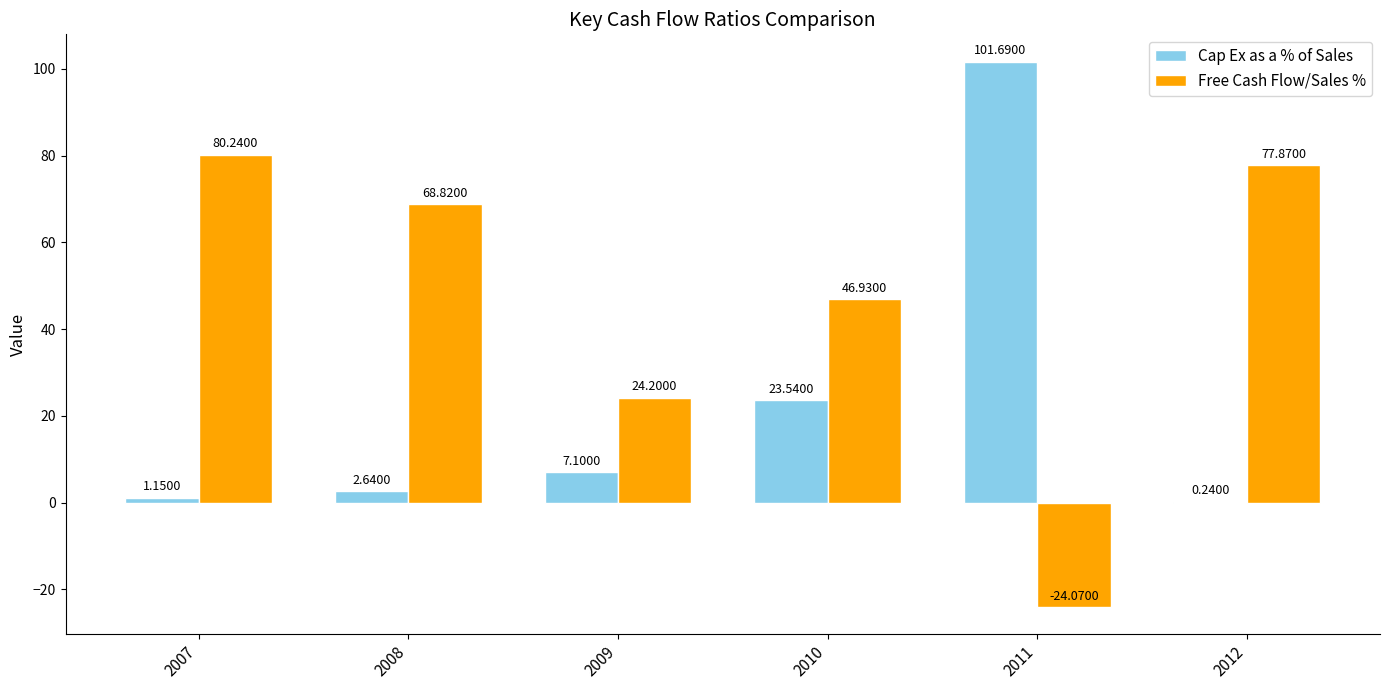

What is the average value of the Free Cash Flow/Sales % series?

45.7